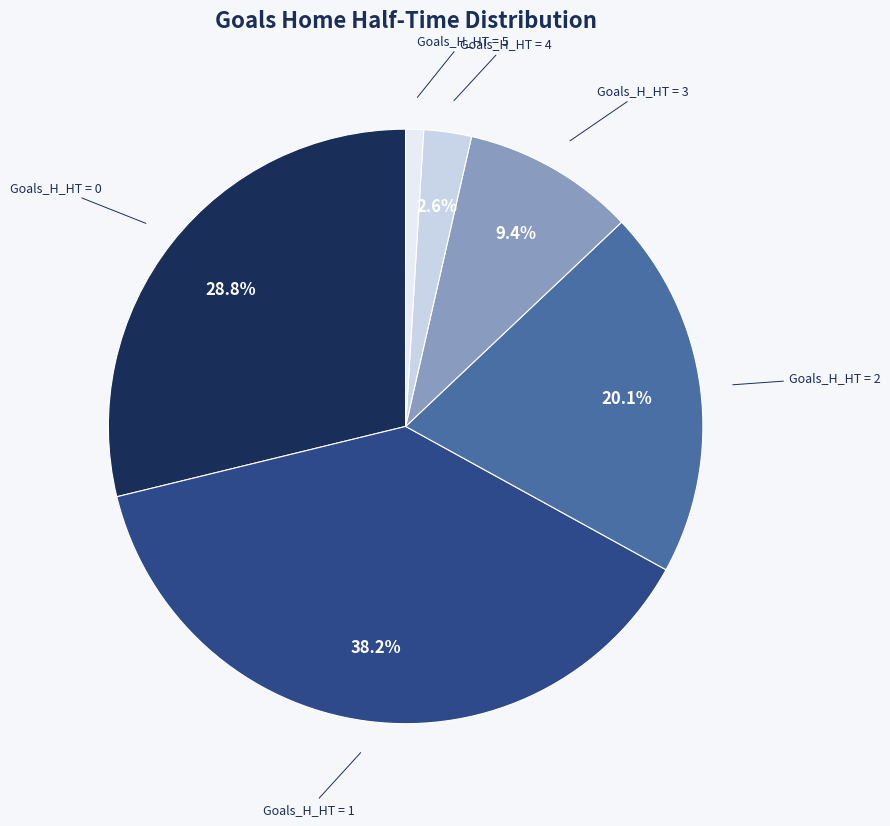

Does any single category account for the majority?

No